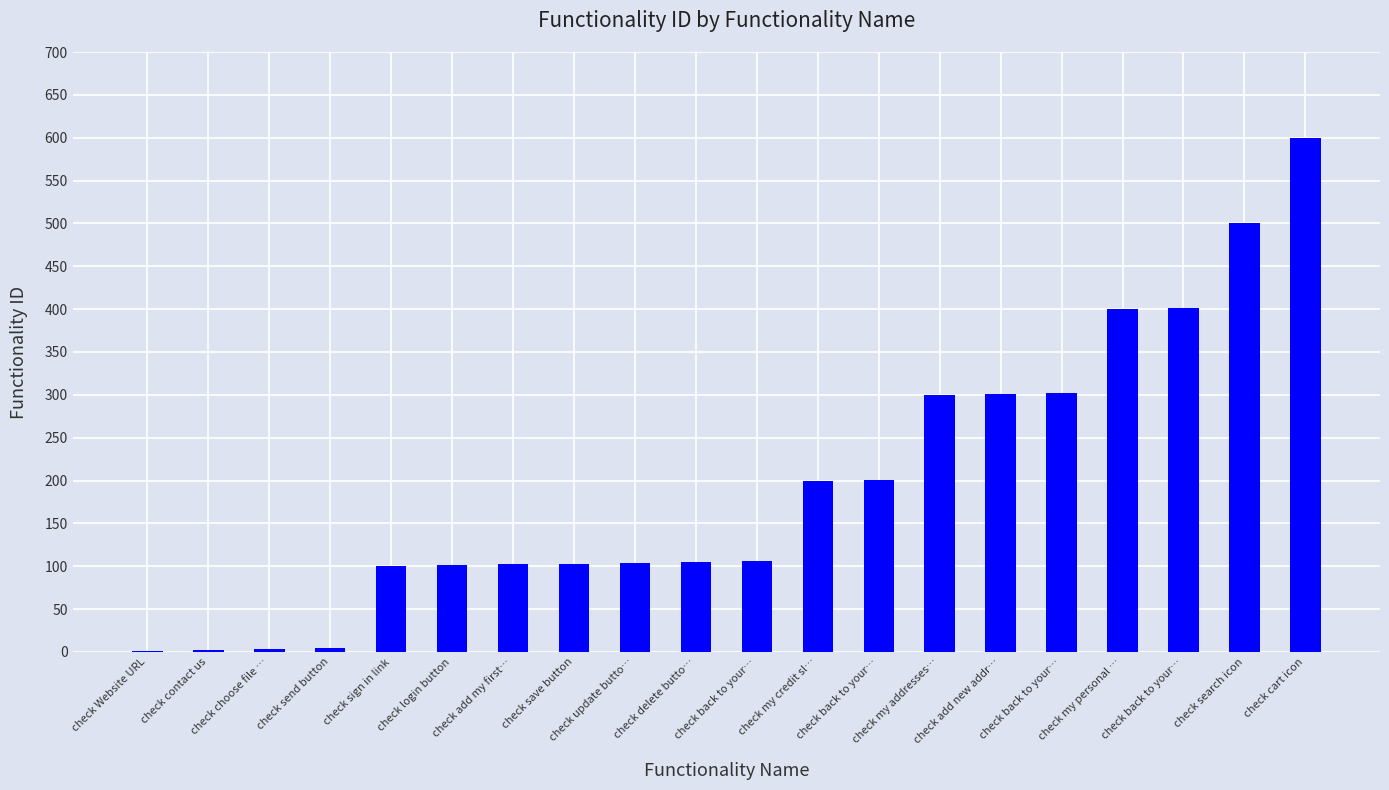

How many categories are shown in the chart?

20